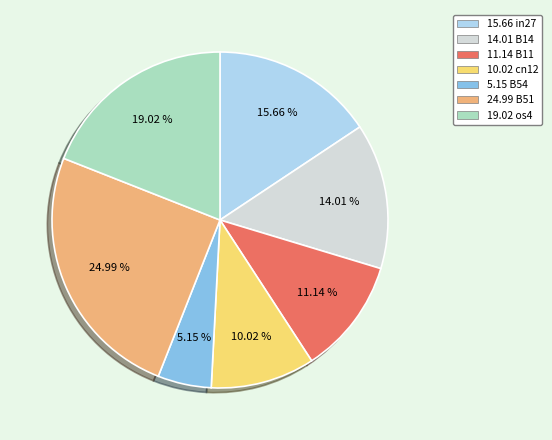

Does any single category account for the majority?

No